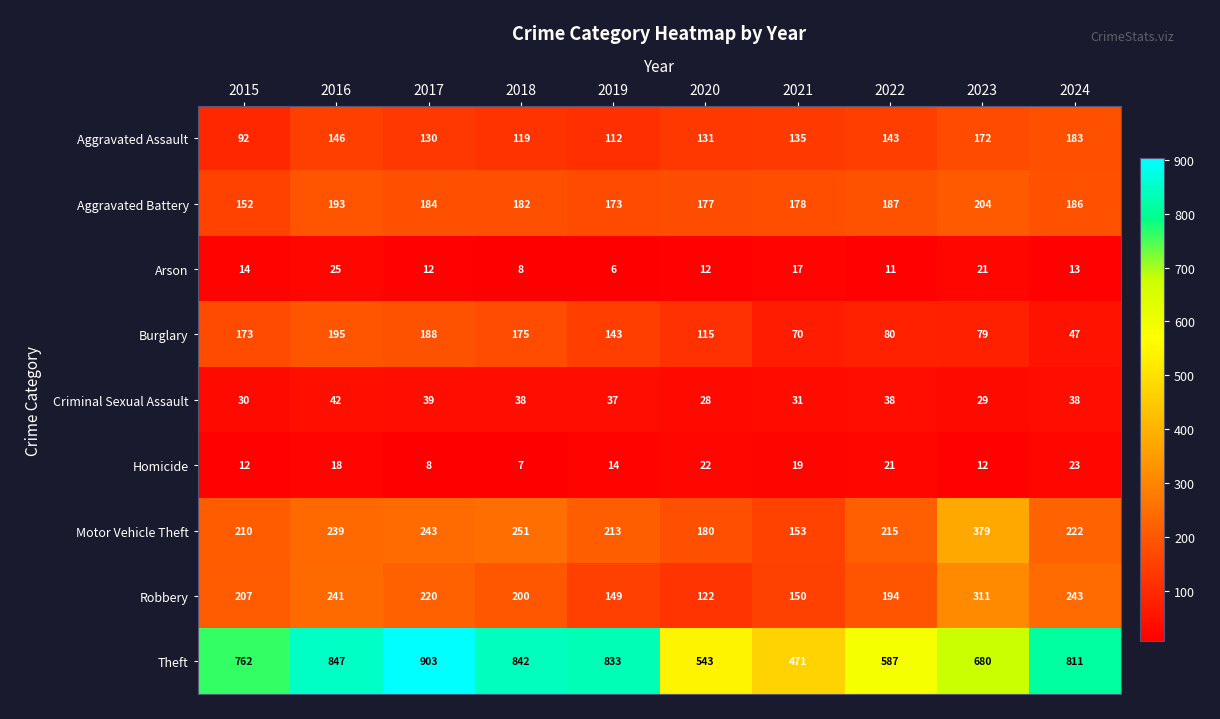

What is the difference between the maximum and minimum values in the Criminal Sexual Assault series?

14